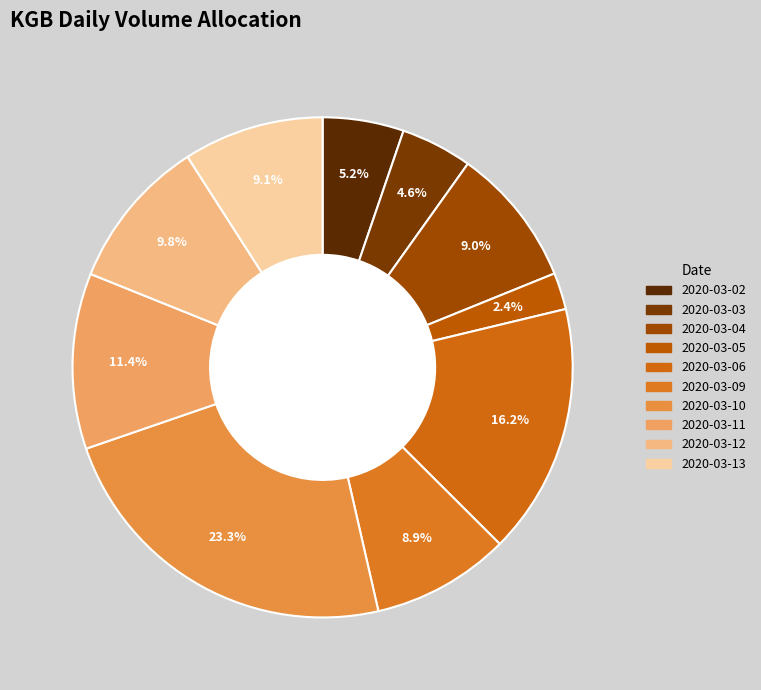

To the nearest percent, what is the combined percentage of 2020-03-11 and 2020-03-09?

20%